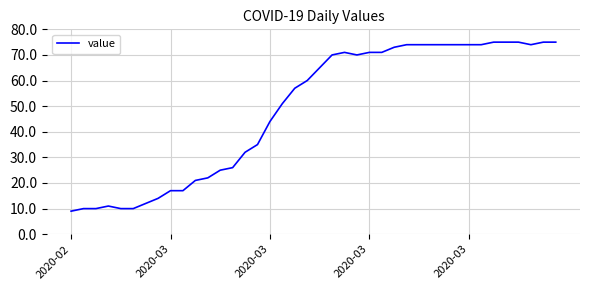

What is the difference between the maximum and minimum values?

66